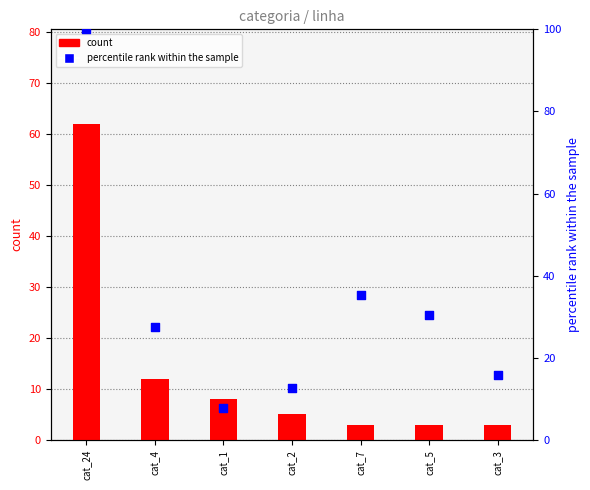

Which series has the largest total across all categories?

percentile rank within the sample